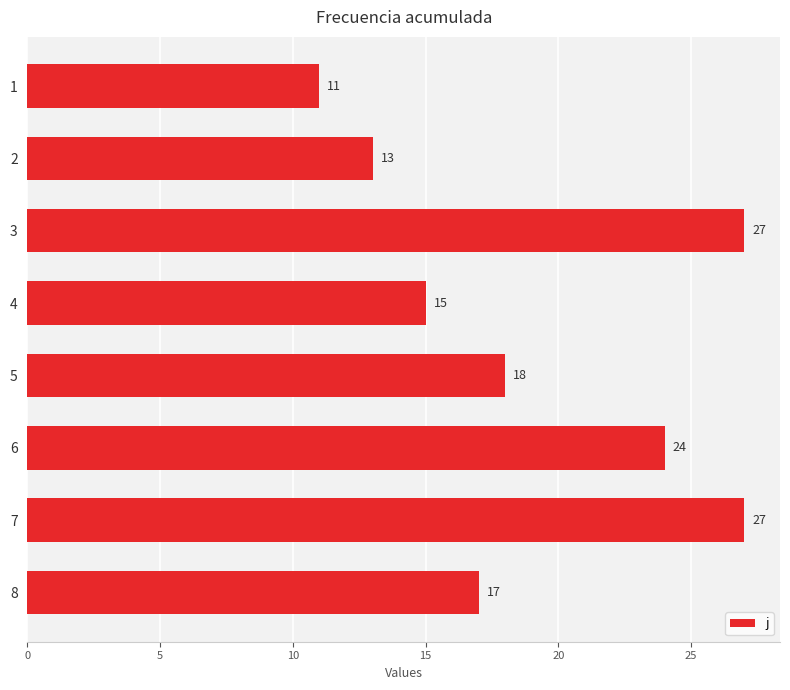

Where is the data nearest to the value 19?

5